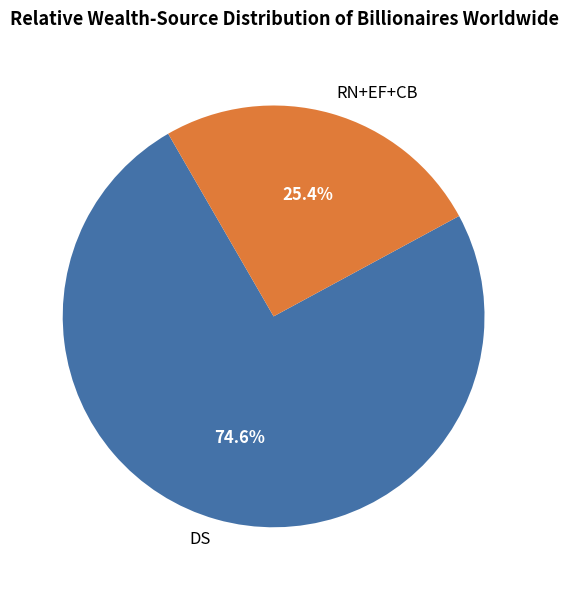

Which slice is the smallest?

RN+EF+CB